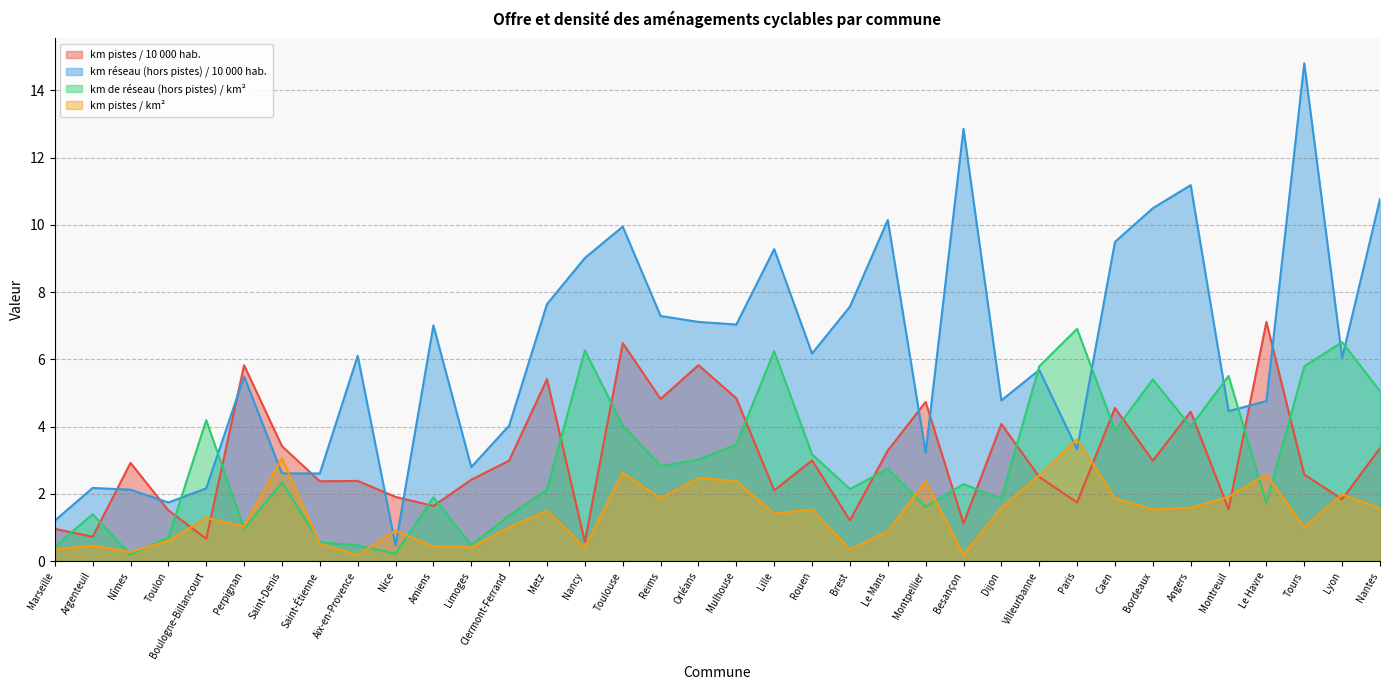

Count the number of data series in this chart.

4